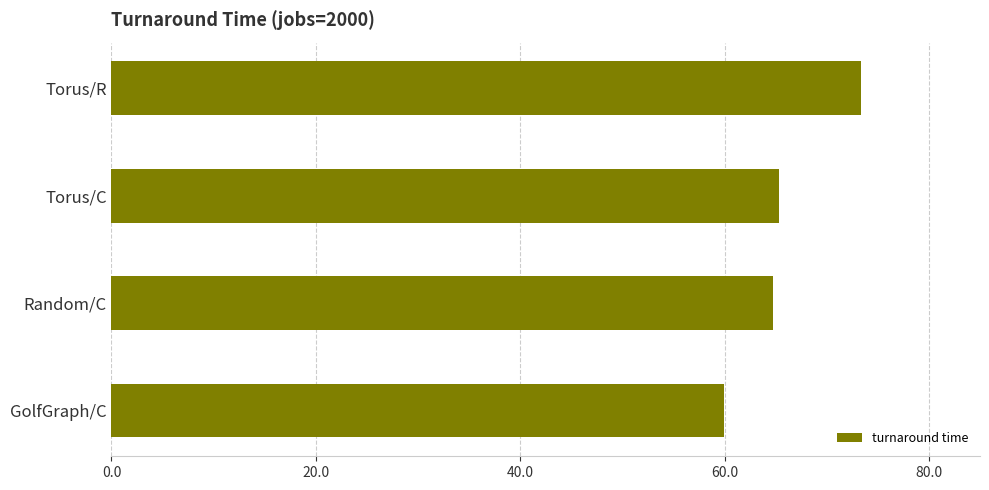

What is the smallest value displayed?

59.9